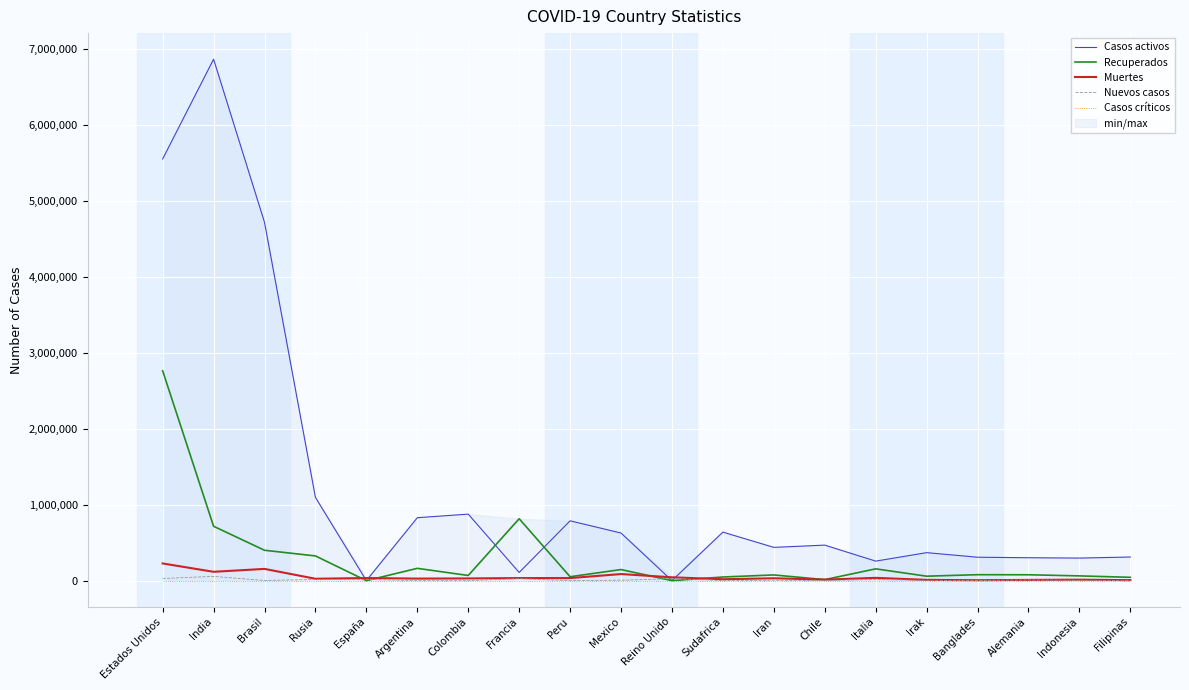

What is the total value across all series at Sudafrica?

706304